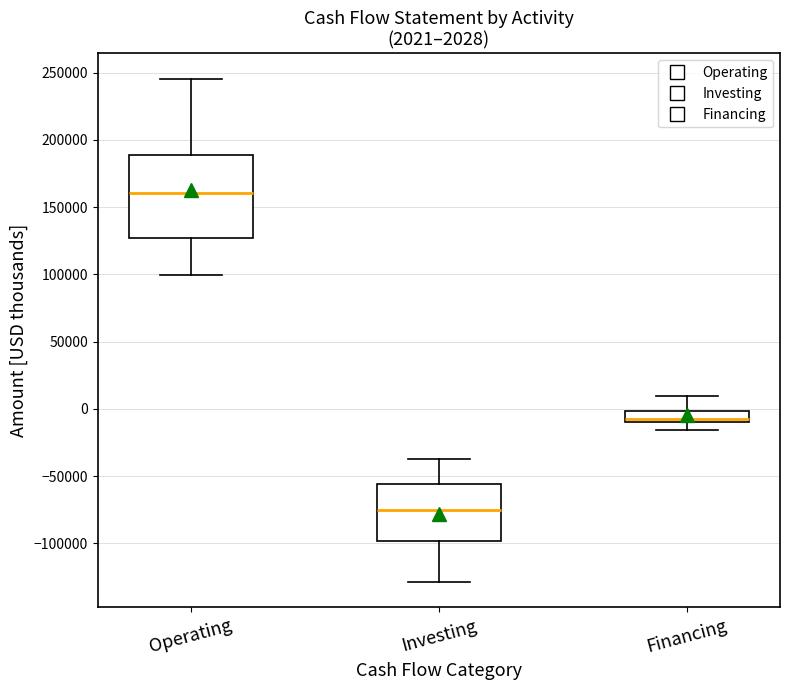

Which box's median line is the lowest?

Investing